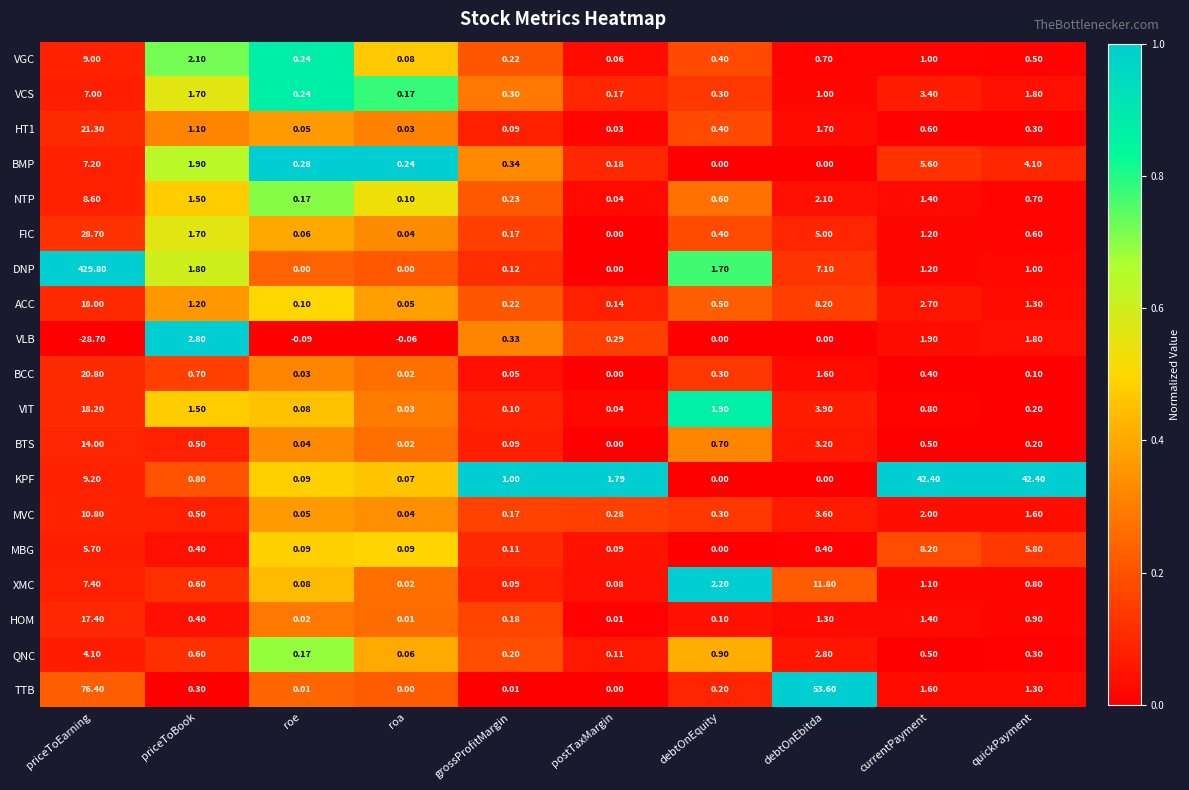

What is the spread (max minus min) of values at postTaxMargin?

1.8